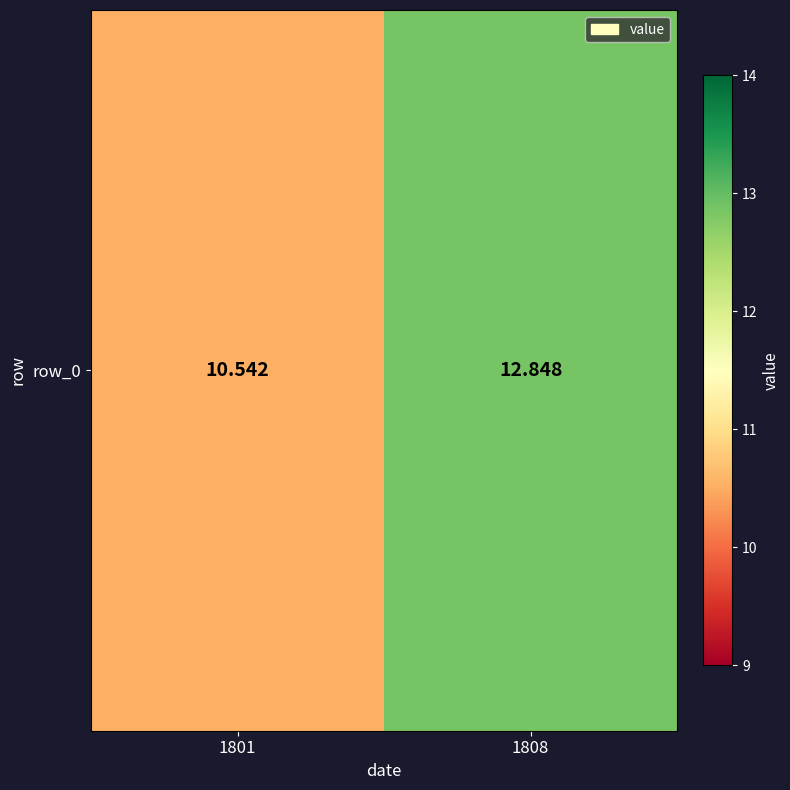

What is the change in value from 1801 to 1808?

+2.3